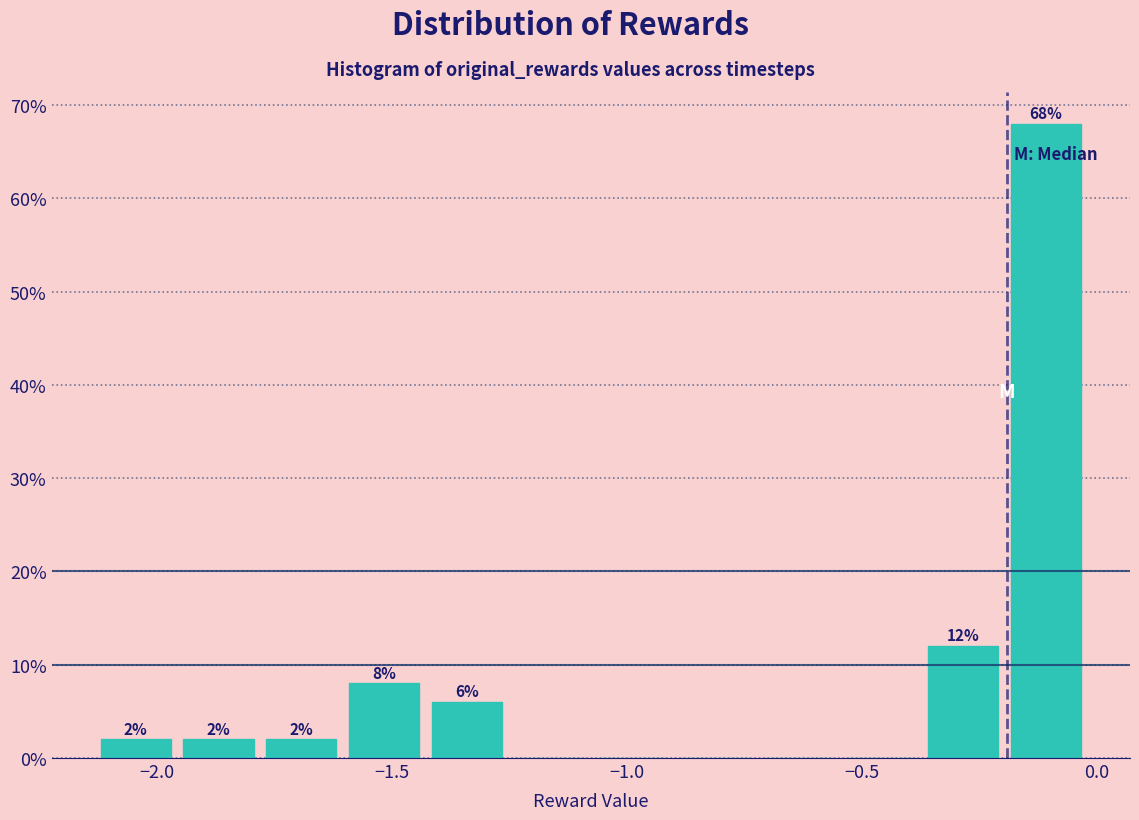

Around what value on the x-axis is the tallest bar? Give the approximate position of its centre, as read against the axis.

-0.10